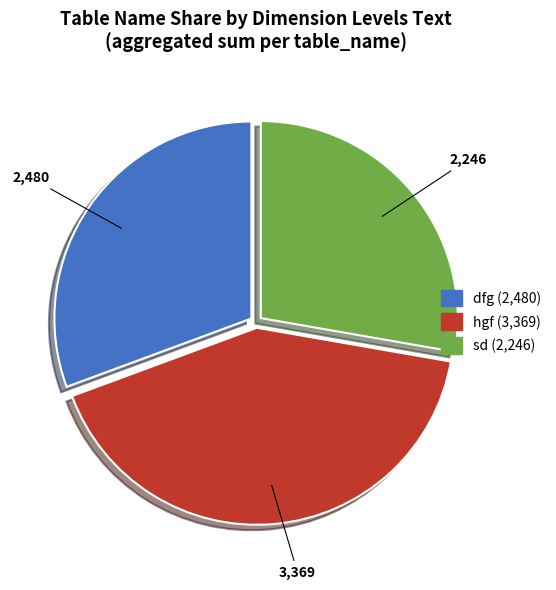

Which has a higher value, hgf (3,369) or sd (2,246)?

hgf (3,369)